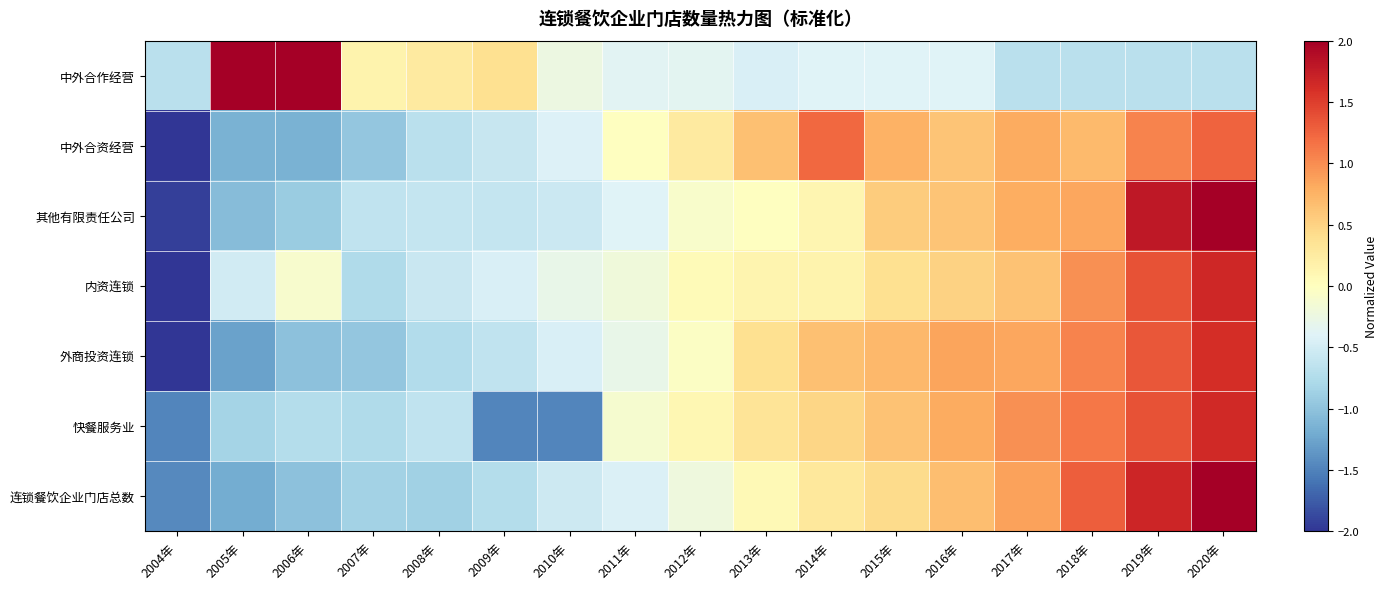

How many categories are shown in the chart?

17